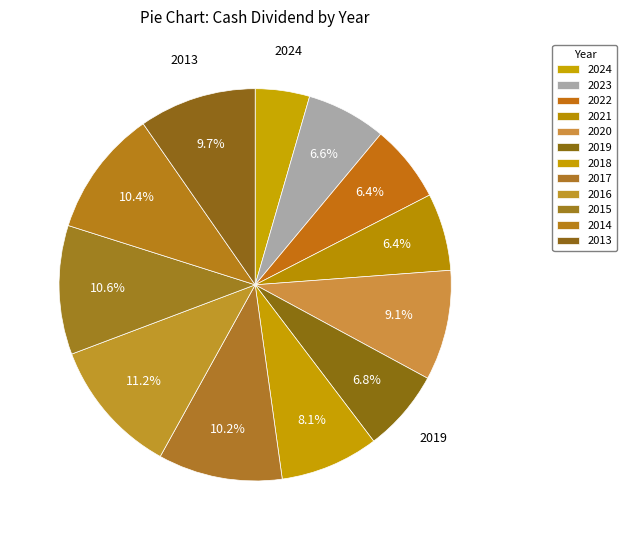

What is the total percentage of 2016 and 2020?

20.3%